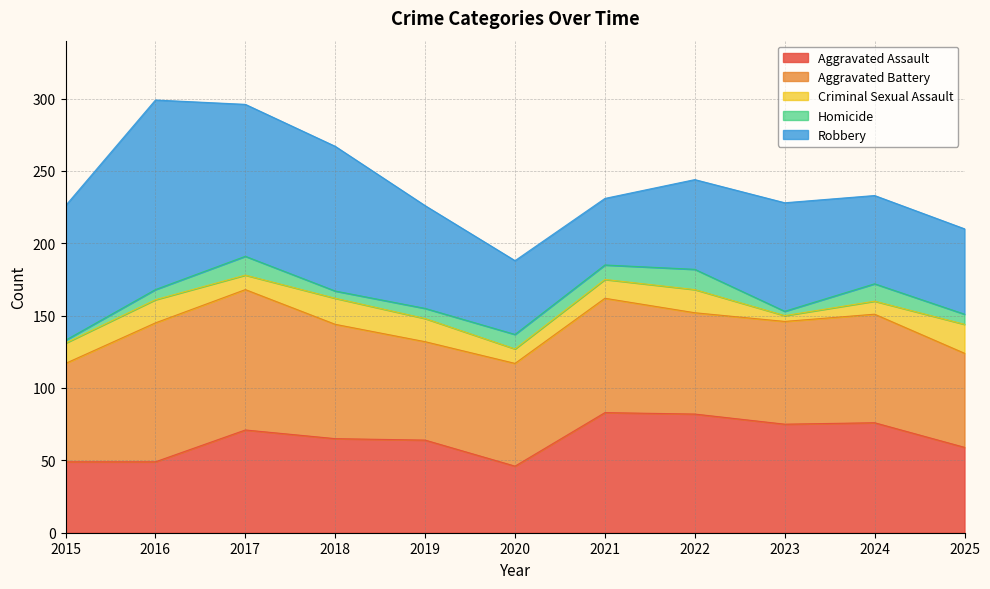

In Criminal Sexual Assault, how many points are higher than both neighbors (excluding endpoints)?

3